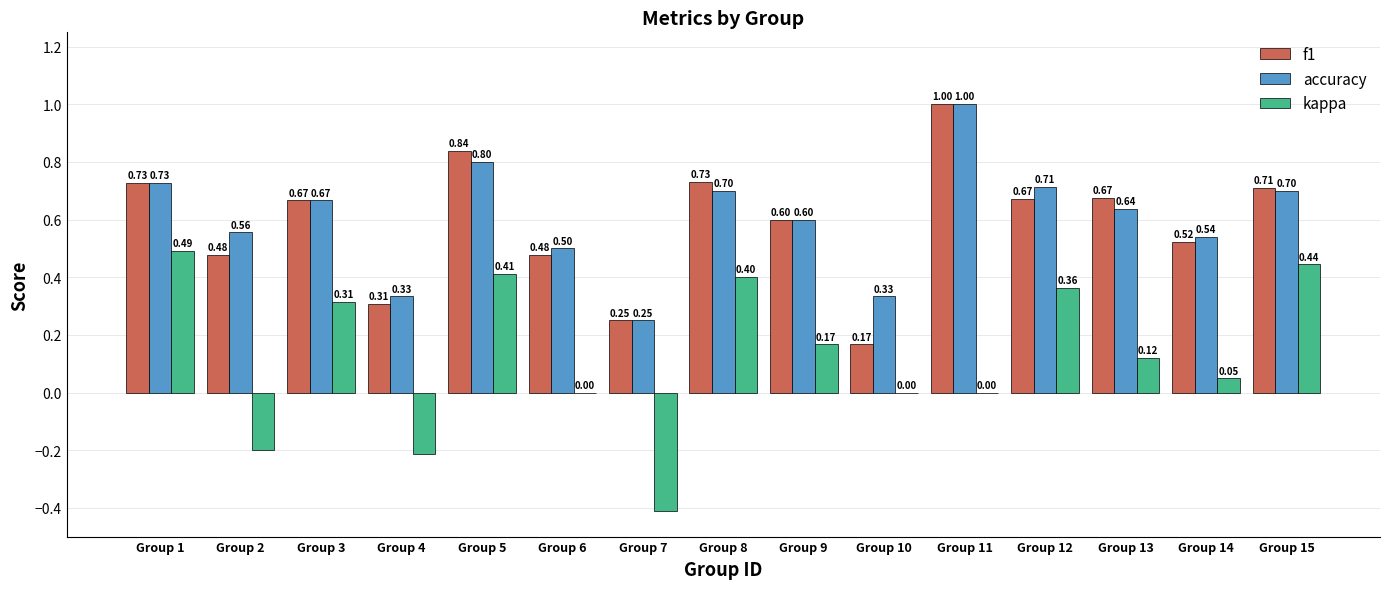

How many data points does each series have?

15